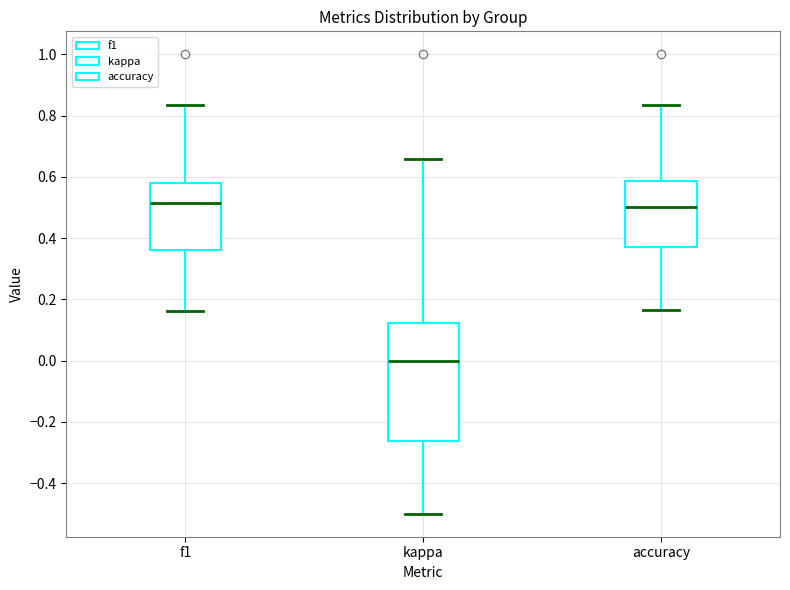

Reading left to right, read every box against the y-axis: the position of its median line, the range the box covers, and the ends of its whiskers. The values are not printed on the chart, so give them approximately, as read against the axis.

f1: median 0.52, box 0.36 to 0.58, whiskers 0.16 to 0.84
kappa: median 0.00, box -0.26 to 0.12, whiskers -0.50 to 0.66
accuracy: median 0.50, box 0.38 to 0.58, whiskers 0.16 to 0.84